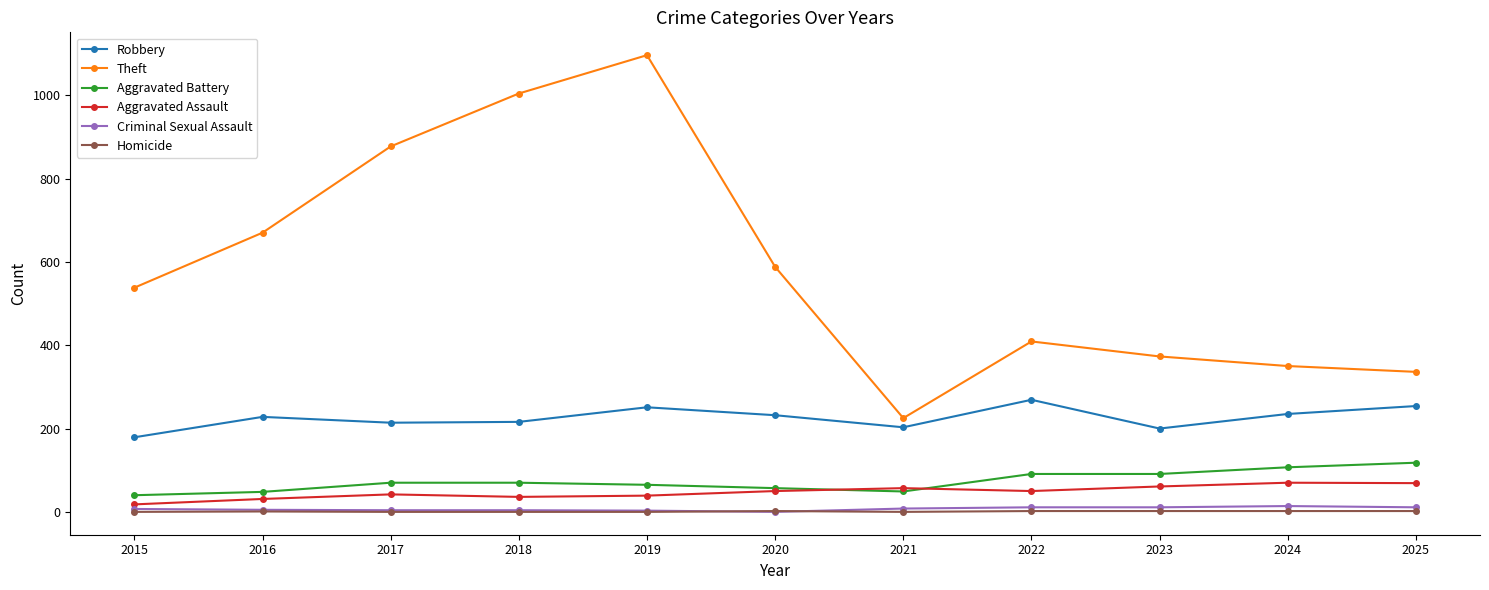

Count the number of categories in the chart.

11